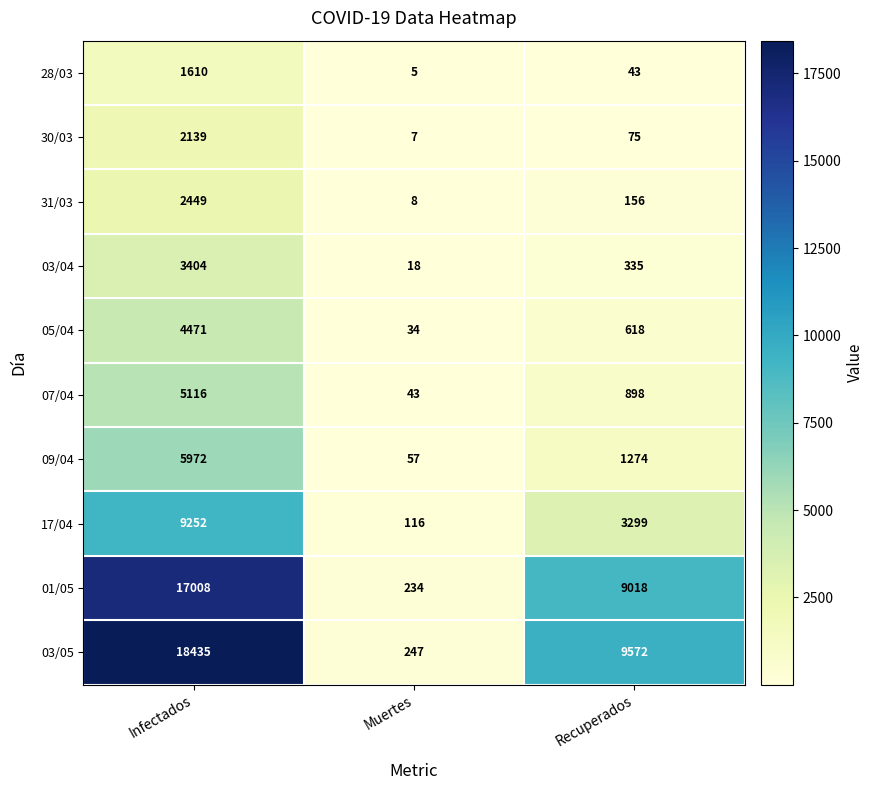

Which series has the largest total across all categories?

03/05